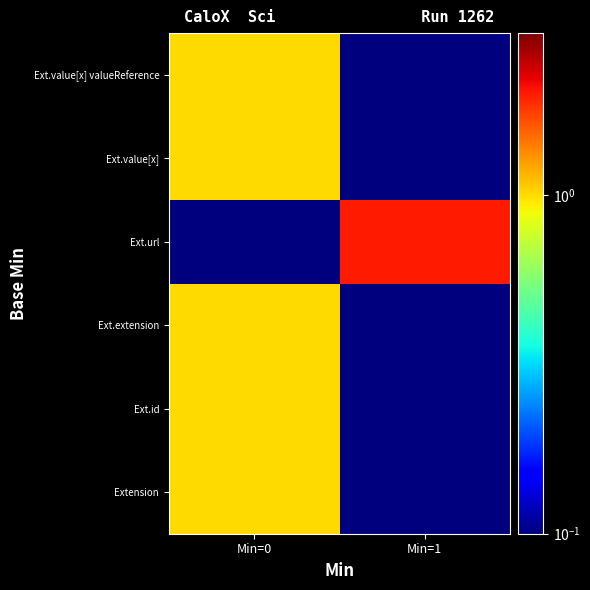

At which category is the sum across all series the highest?

Min=0